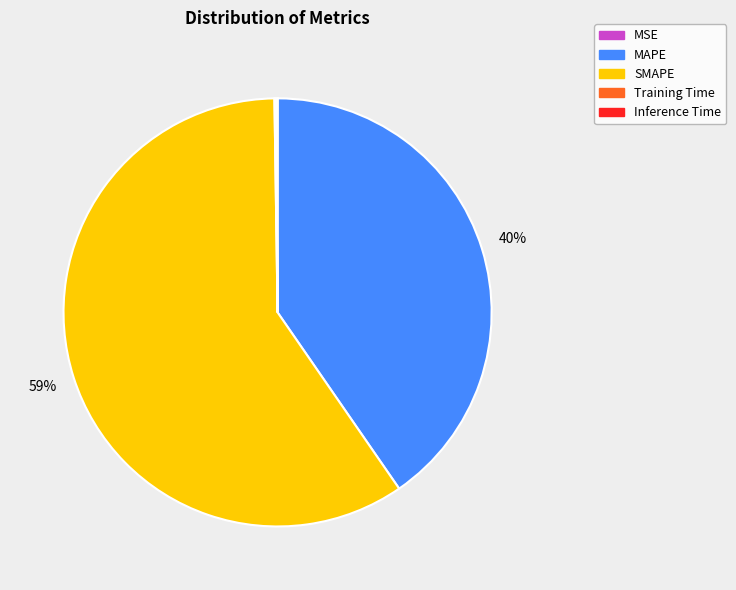

To the nearest percent, what portion does MAPE represent?

40%